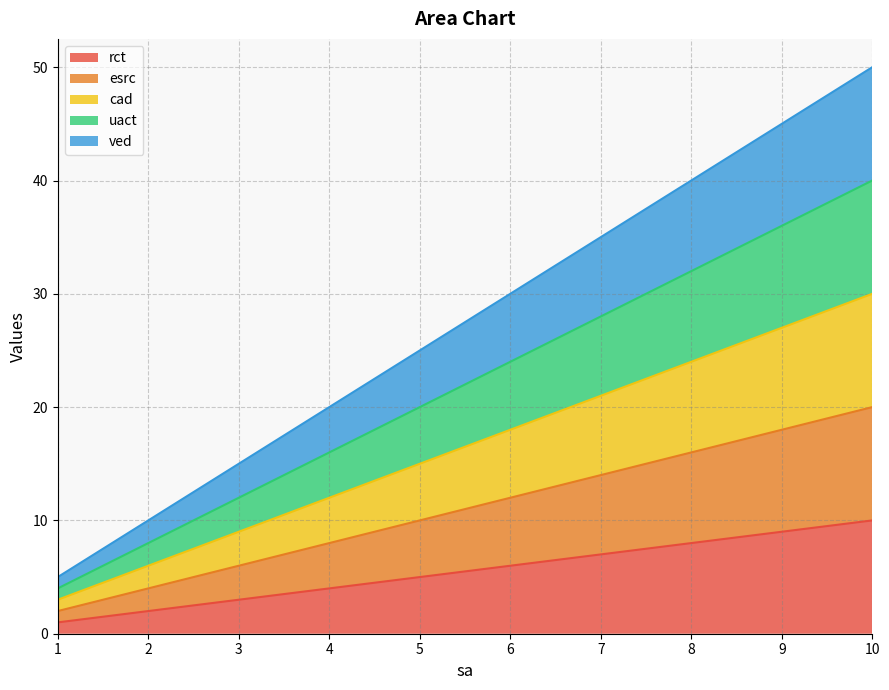

Which series has the largest total across all categories?

ved